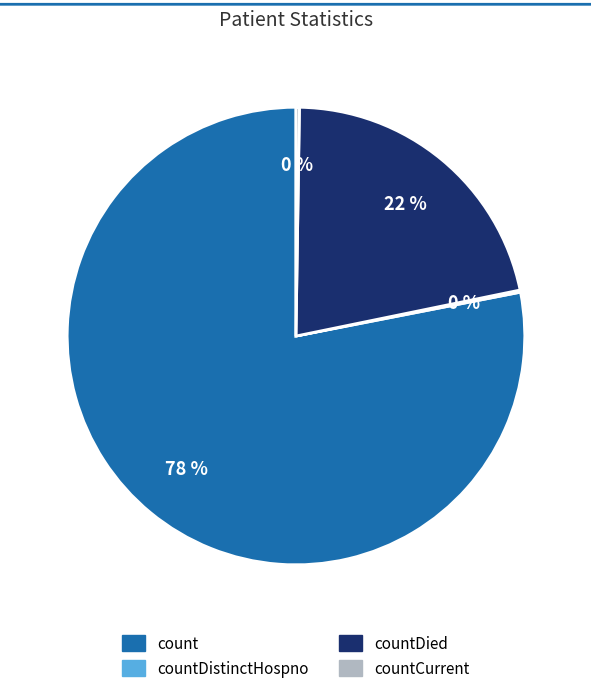

To the nearest percent, what is the average slice percentage?

25%